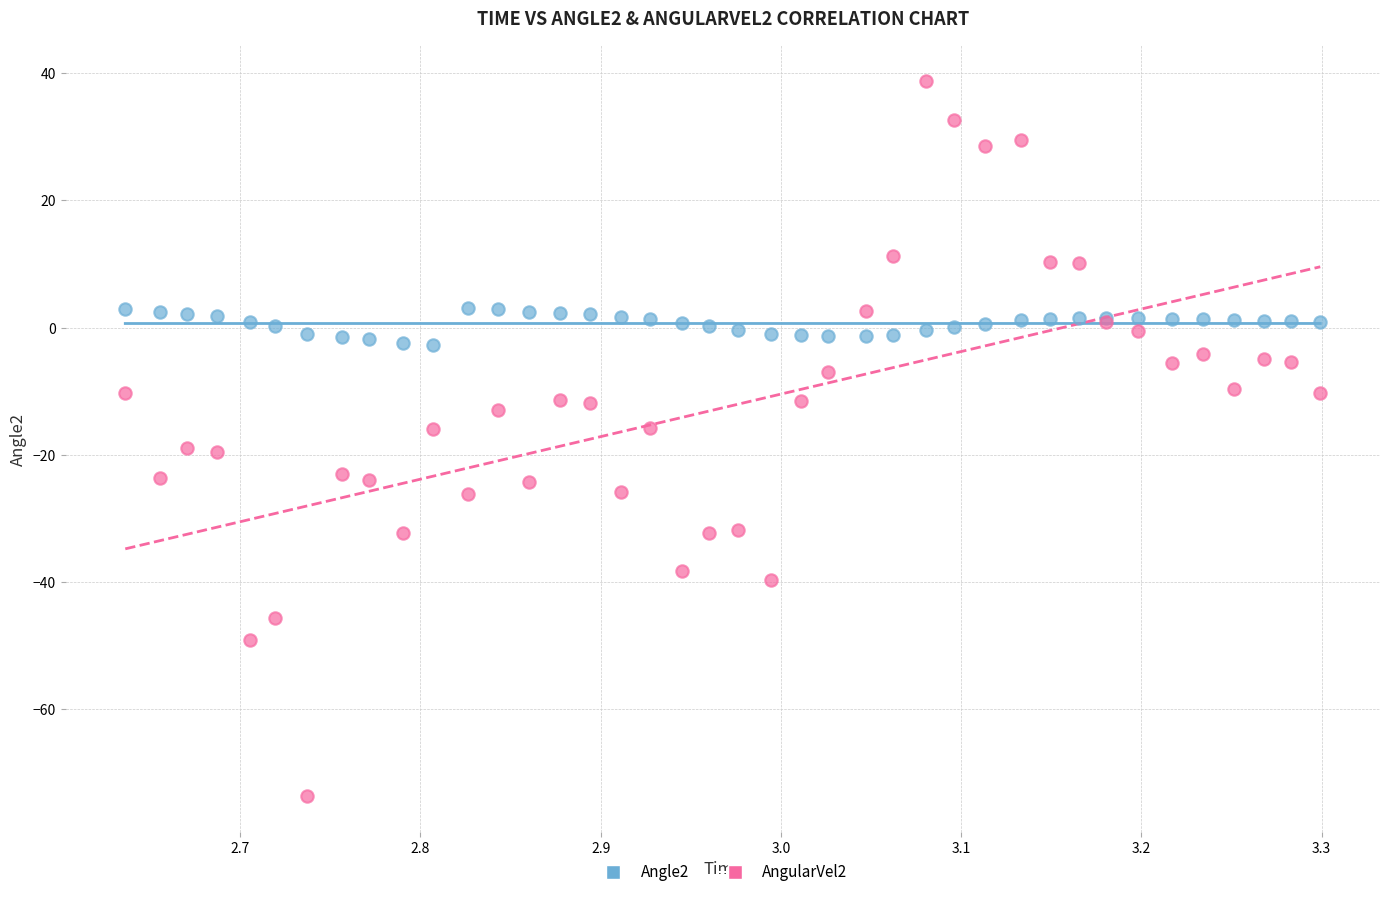

Which series contains the lowest Y value?

AngularVel2